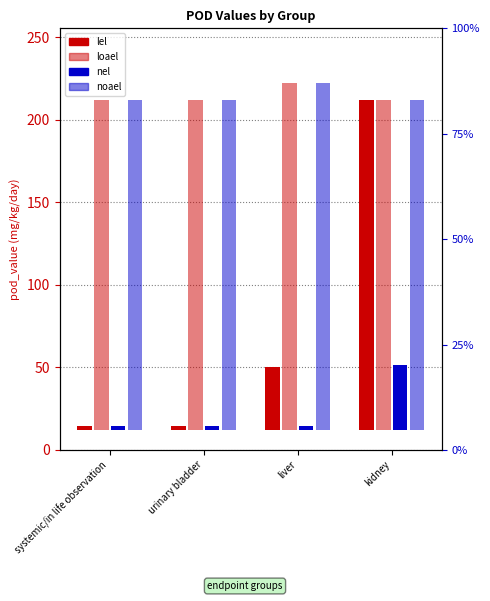

Rank the series by their maximum value, from highest to lowest.

loael, noael, lel, nel